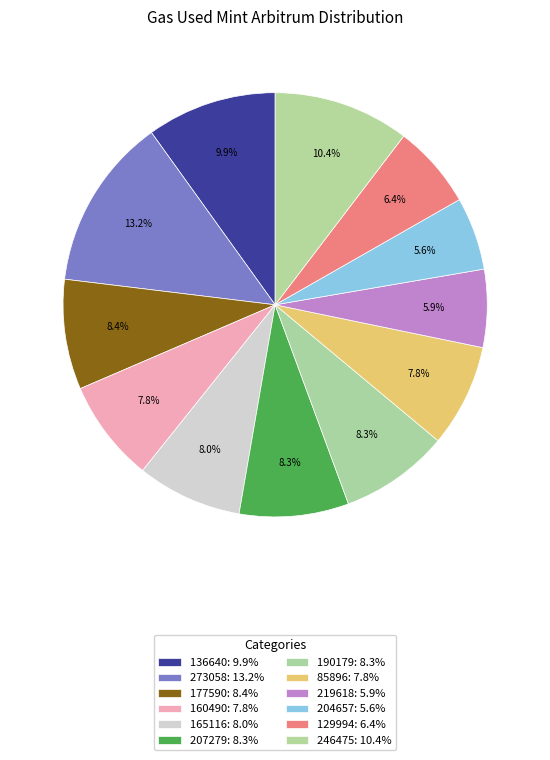

Which slice is the largest?

273058